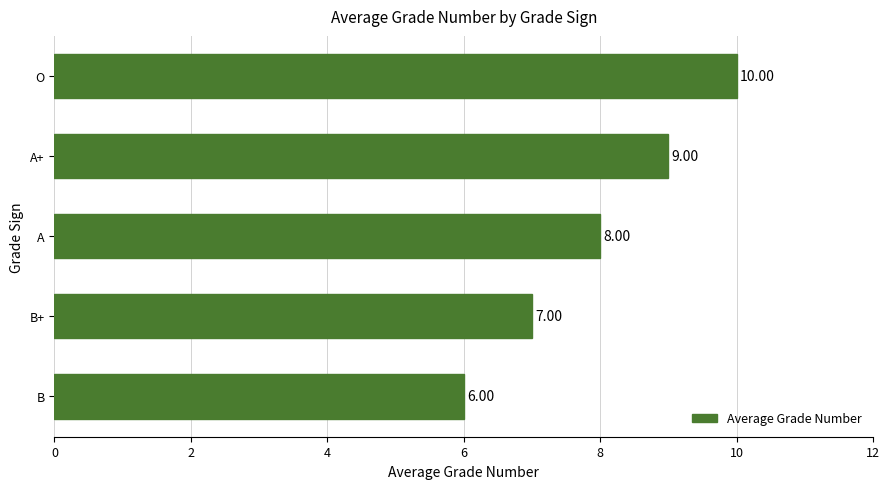

What is the ratio of the value at O to the value at B?

1.7